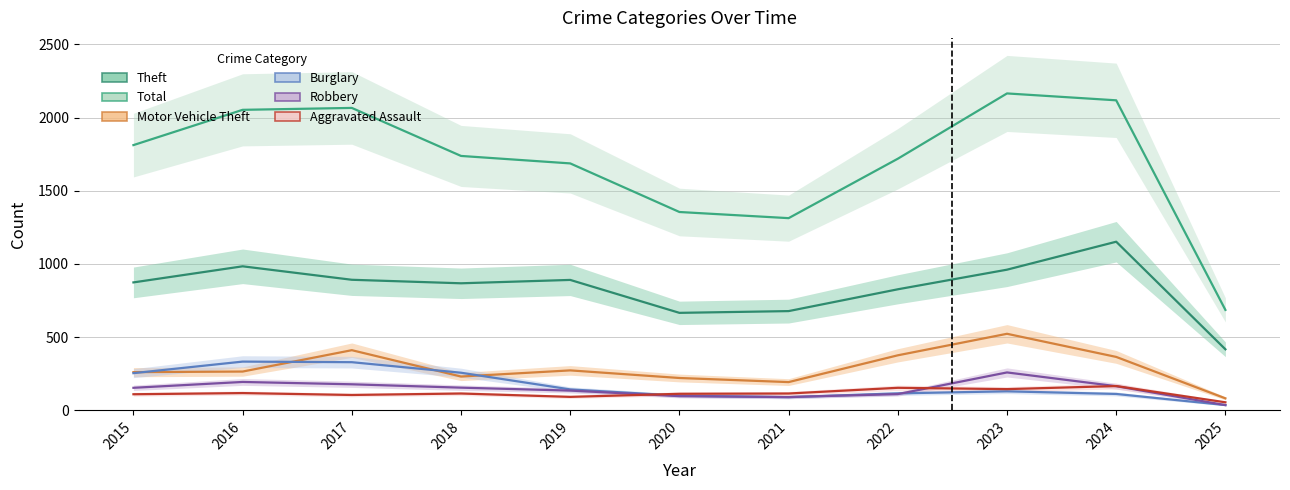

At 2016, list the series in order from smallest to largest.

Aggravated Assault, Robbery, Motor Vehicle Theft, Burglary, Theft, Total